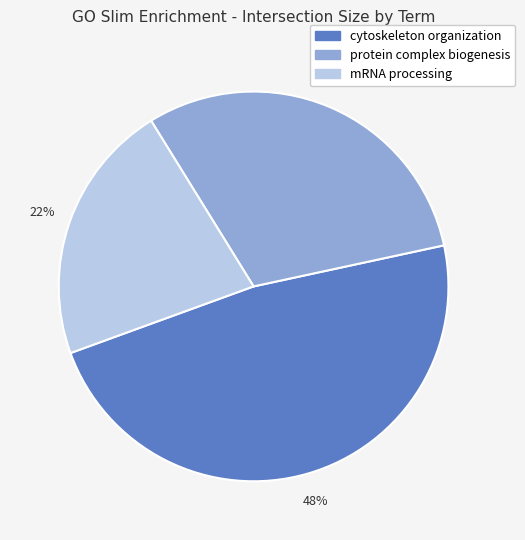

The mRNA processing slice represents 22% of the pie. True or false?

True